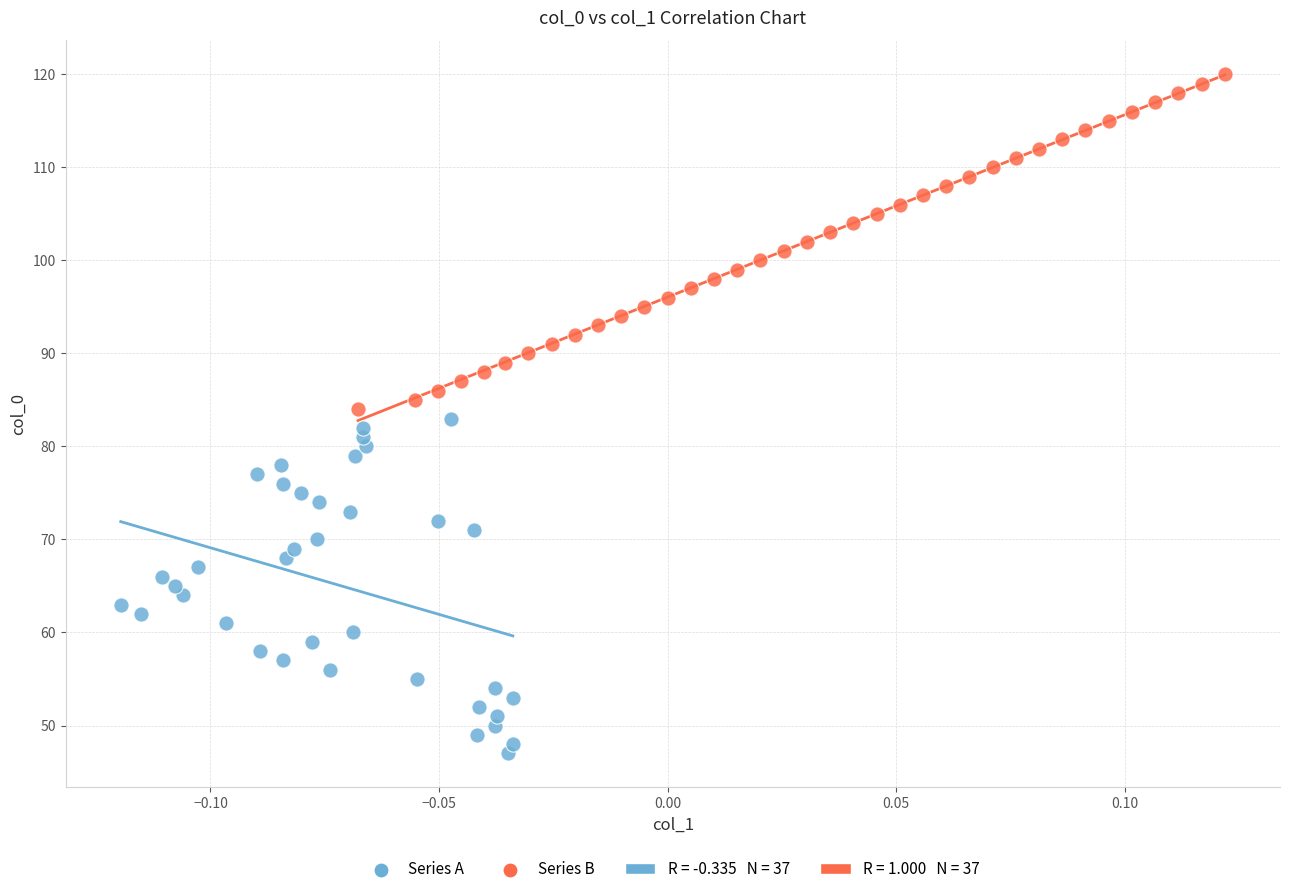

Which series contains the highest Y value?

Series B